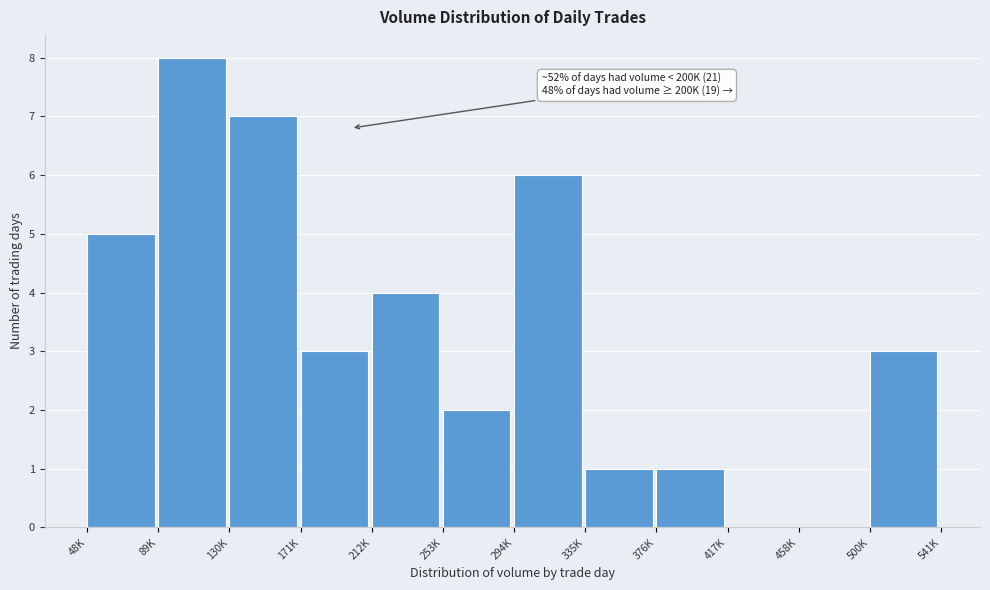

Reading right to left, what are all the values shown in this chart?

500K=3	458K=0	417K=0	376K=1	335K=1	294K=6	253K=2	212K=4	171K=3	130K=7	89K=8	48K=5